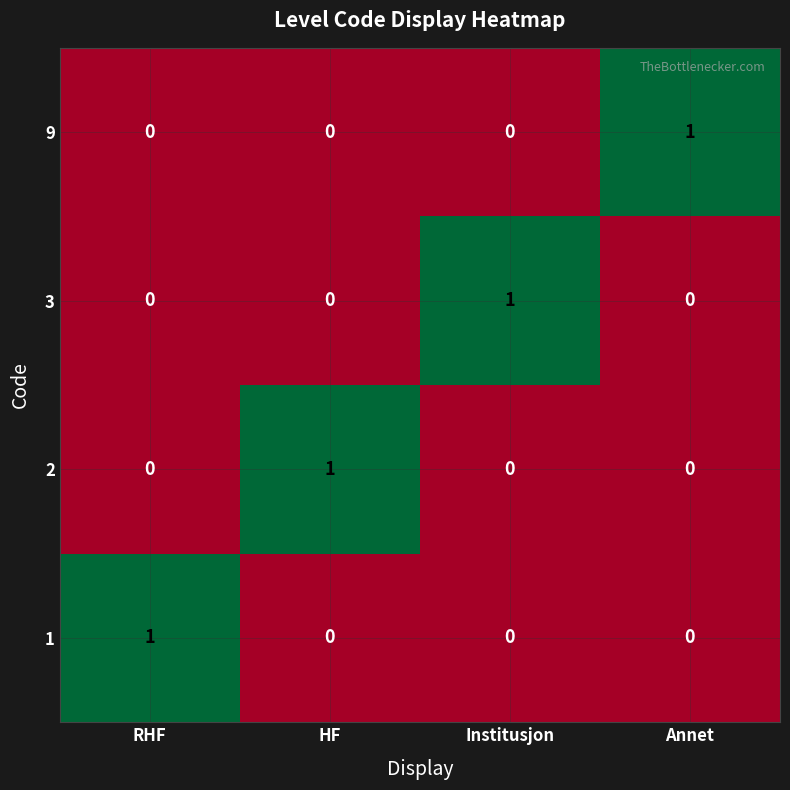

The value of 2 at HF is 1. True or false?

True